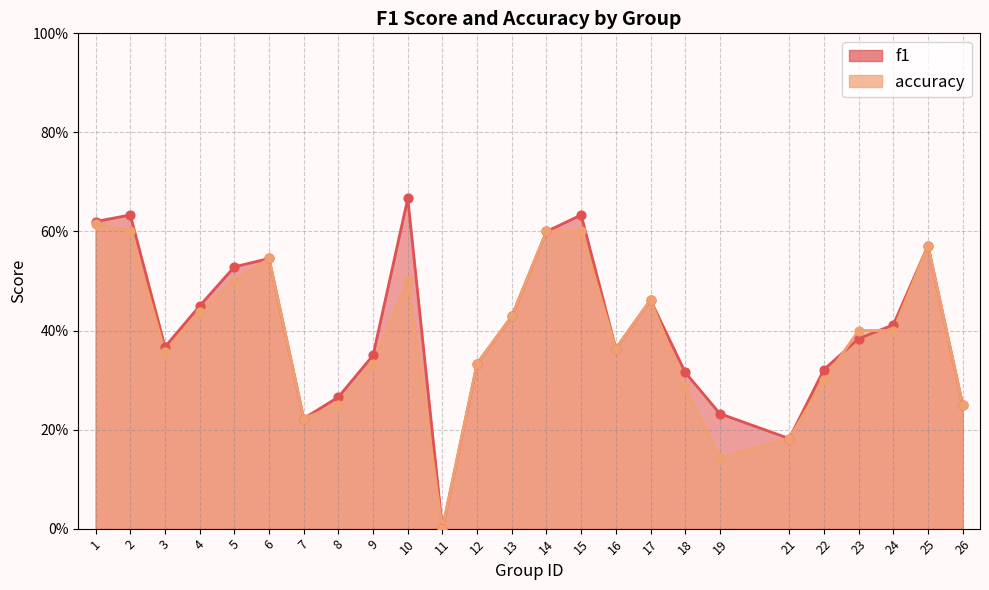

Which series contains the lowest Y value?

f1